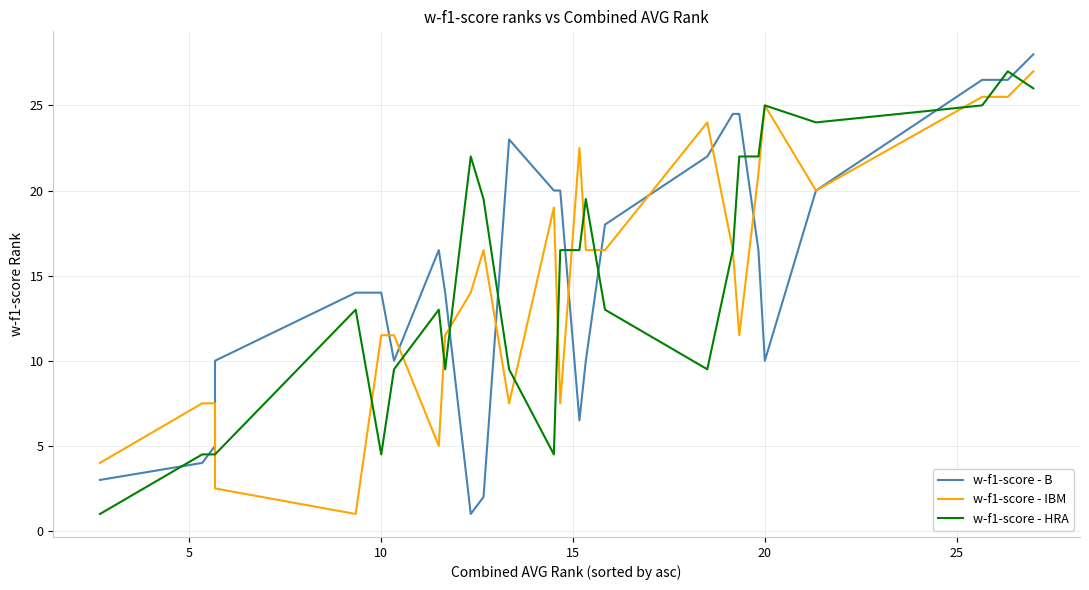

Is it true that w-f1-score - B equals 15.0 at 20?

False